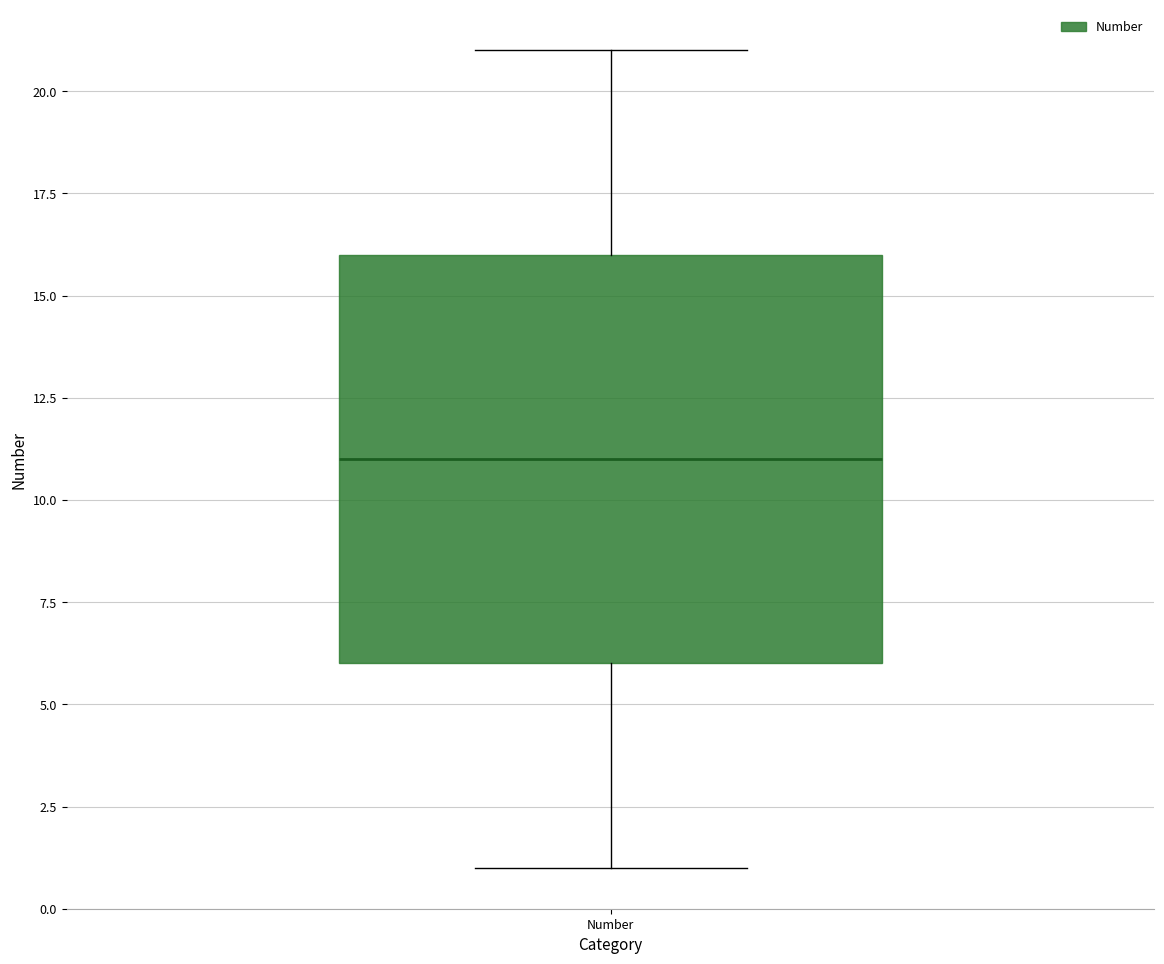

Read this box plot against the y-axis: the position of the median line, the range covered by the box, and the ends of both whiskers. The values are not printed on the chart, so give them approximately, as read against the axis.

median 11, box 6 to 16, whiskers 1 to 21